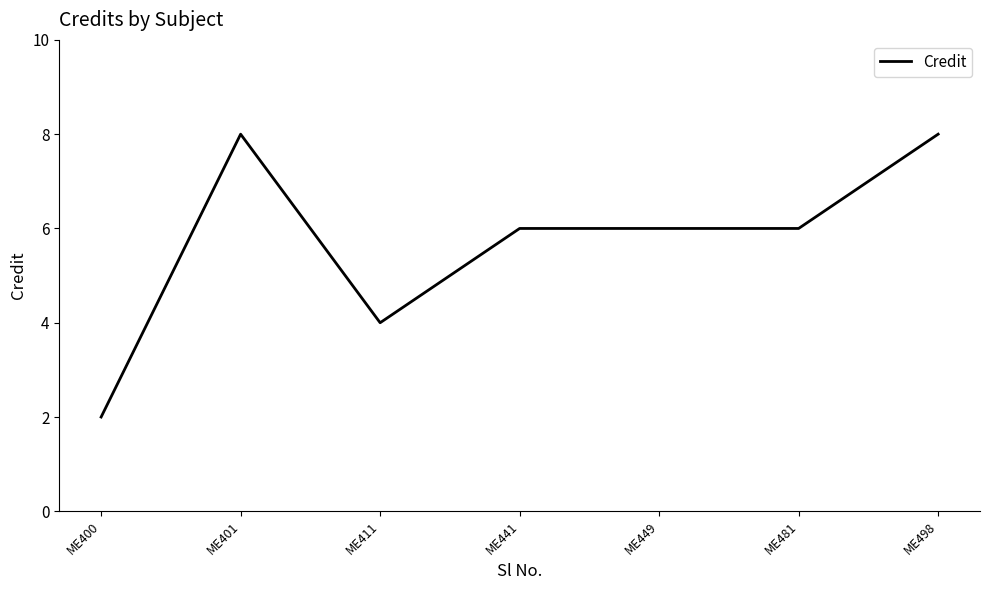

The value at ME400 is 3. True or false?

False